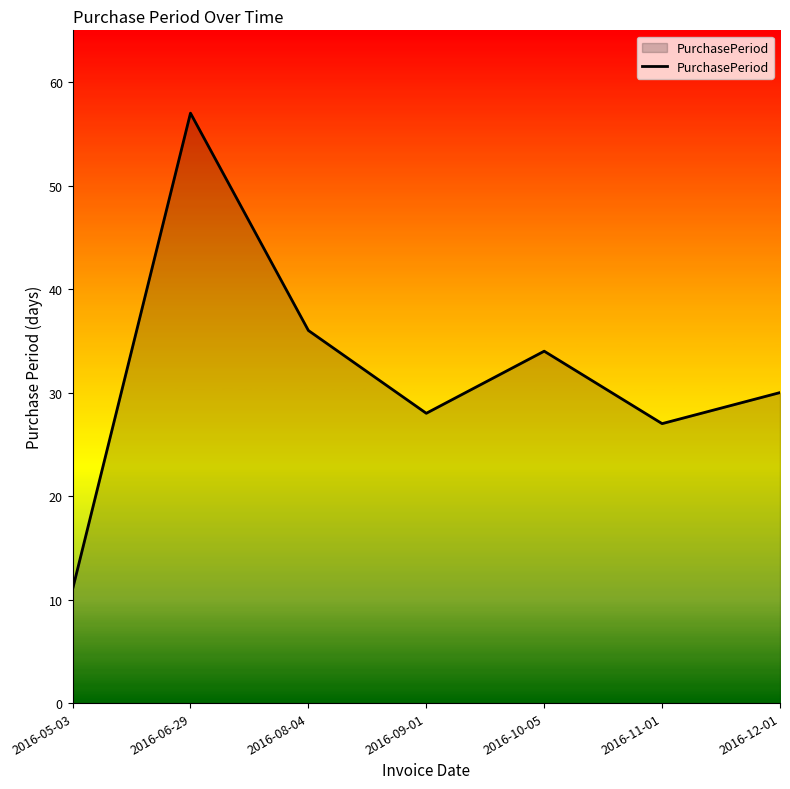

List the labels in order of value, smallest first.

2016-05-03, 2016-11-01, 2016-09-01, 2016-12-01, 2016-10-05, 2016-08-04, 2016-06-29